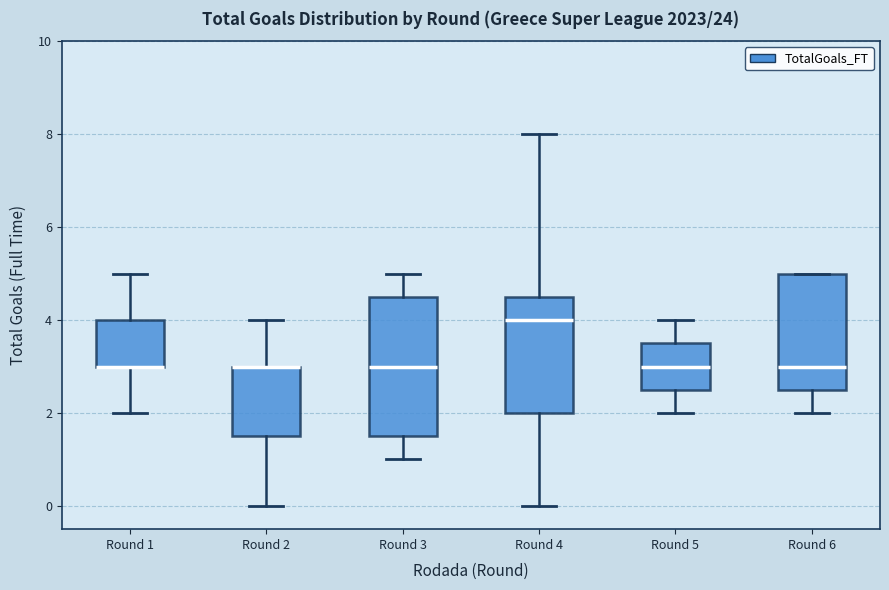

Where is the upper edge of the box for Round 6 on the y-axis? The values are not printed on the chart, so give them approximately, as read against the axis.

5.0